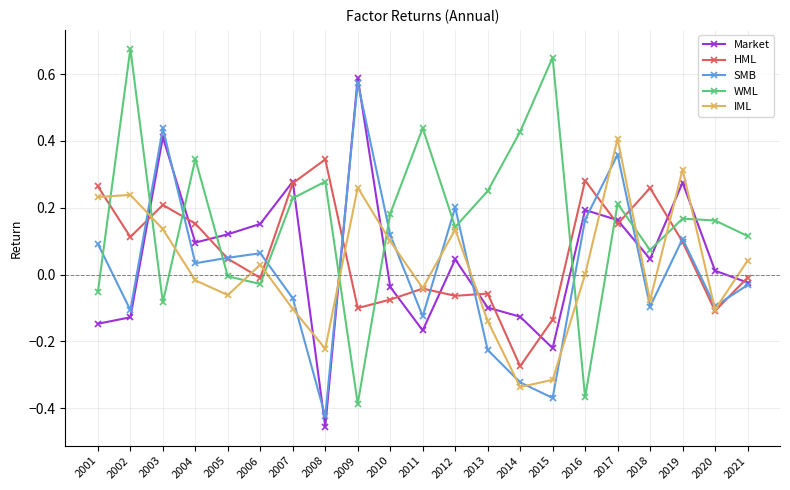

Which series changed the most between 2005 and 2009?

SMB